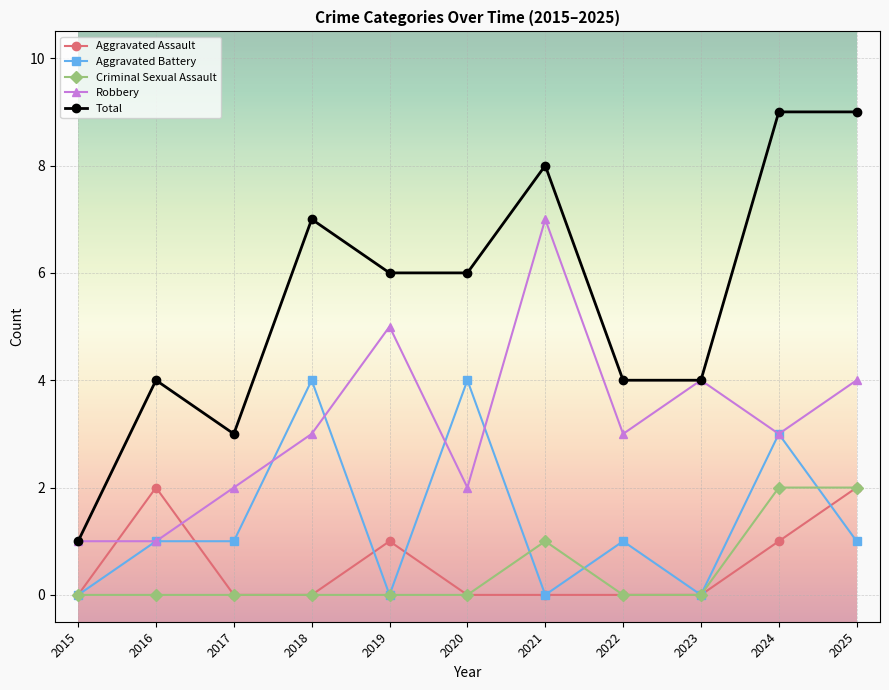

How many lines are shown in the chart?

5